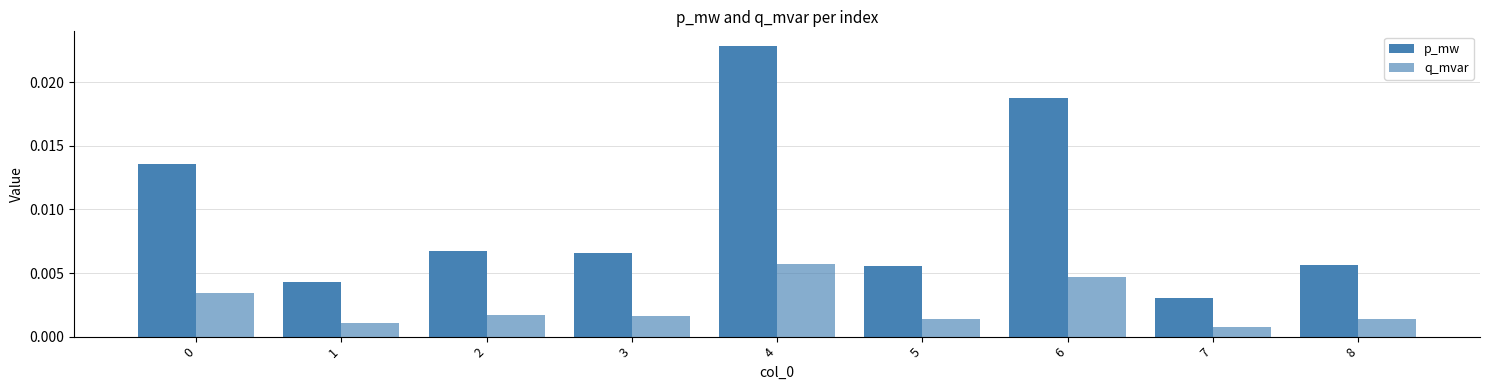

How many distinct data groups are displayed?

2